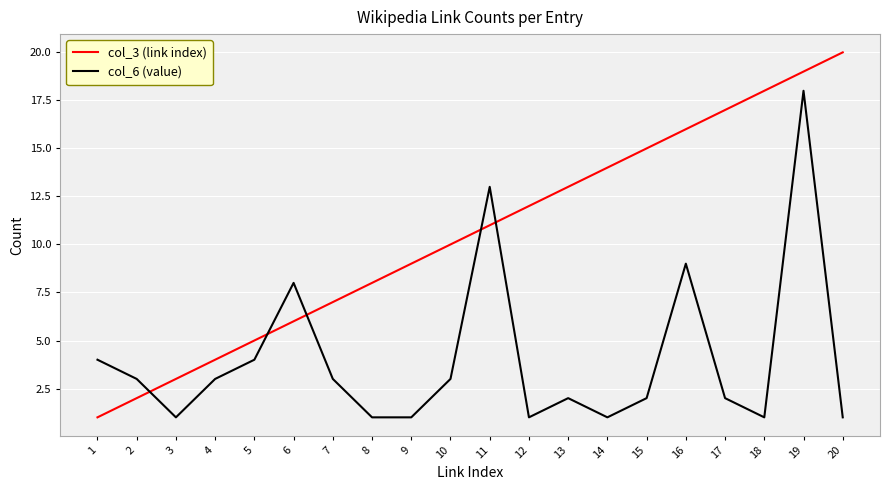

At which category is the sum across all series the highest?

19